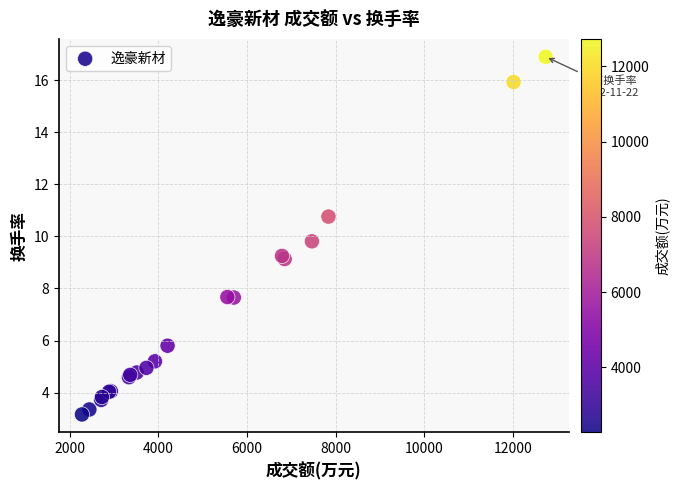

What Y value in the scatter plot is closest to 10?

9.8